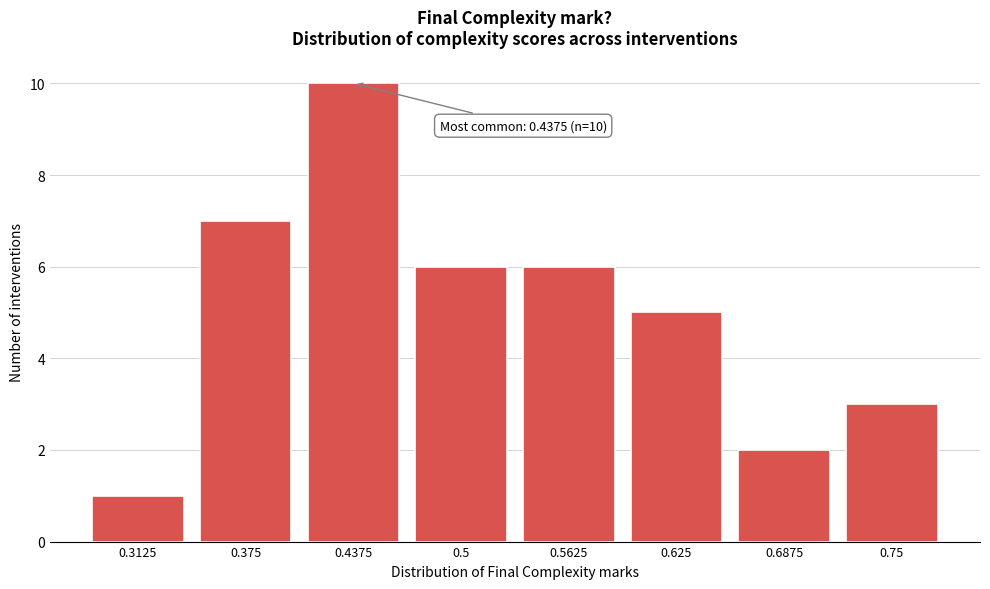

Over which range of the x-axis is the bar tallest?

0.41 to 0.47